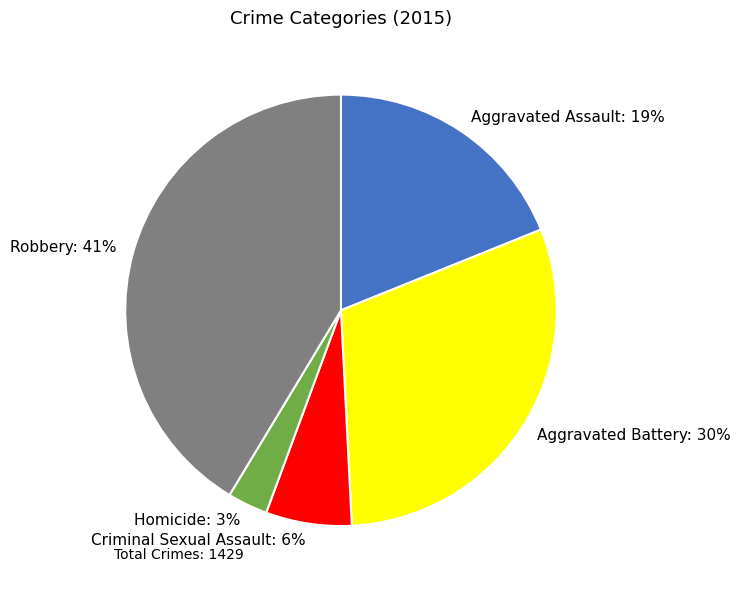

To the nearest percent, what percentage of the pie is Robbery?

41%